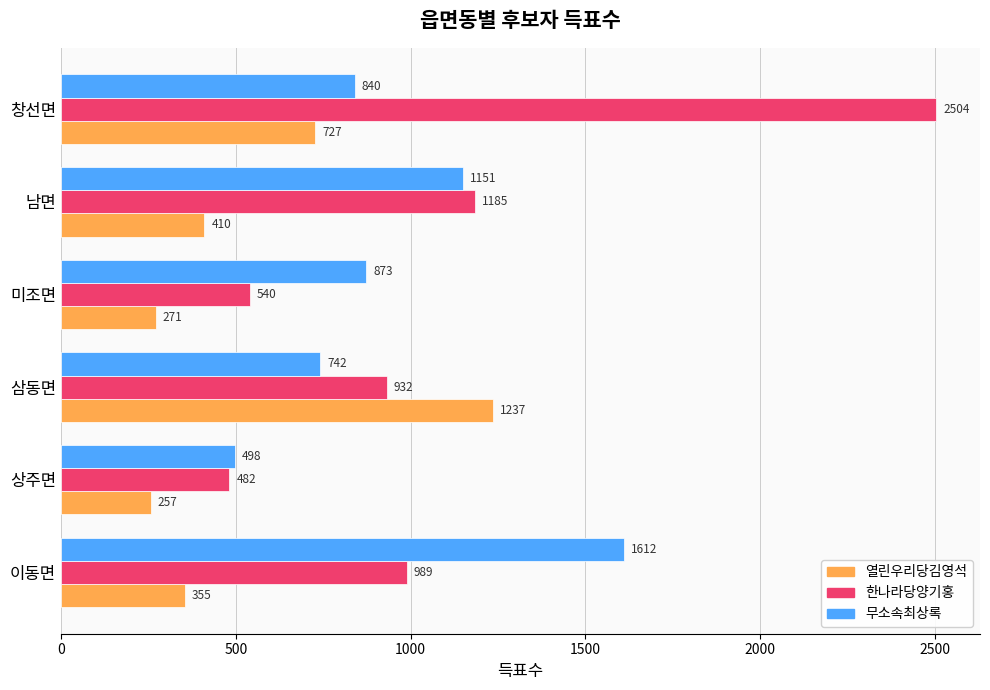

What are all the series names shown in the legend?

열린우리당김영석, 한나라당양기홍, 무소속최상록